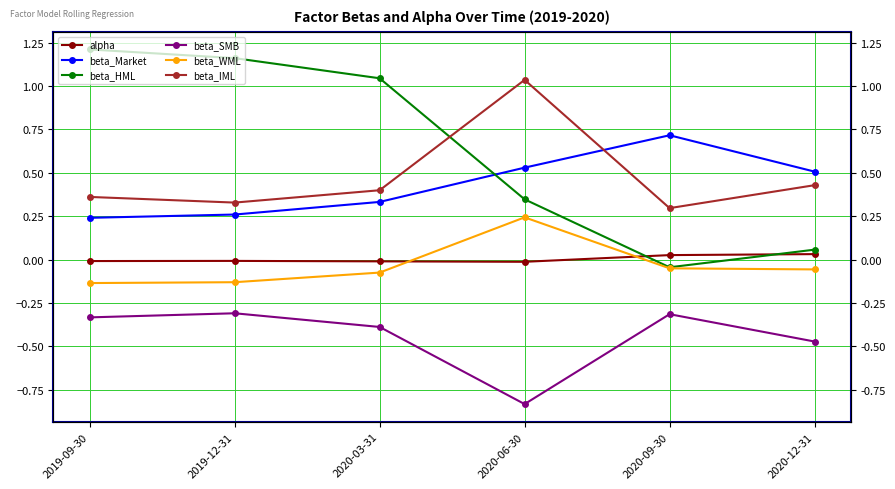

What position from the right is 2019-09-30?

6